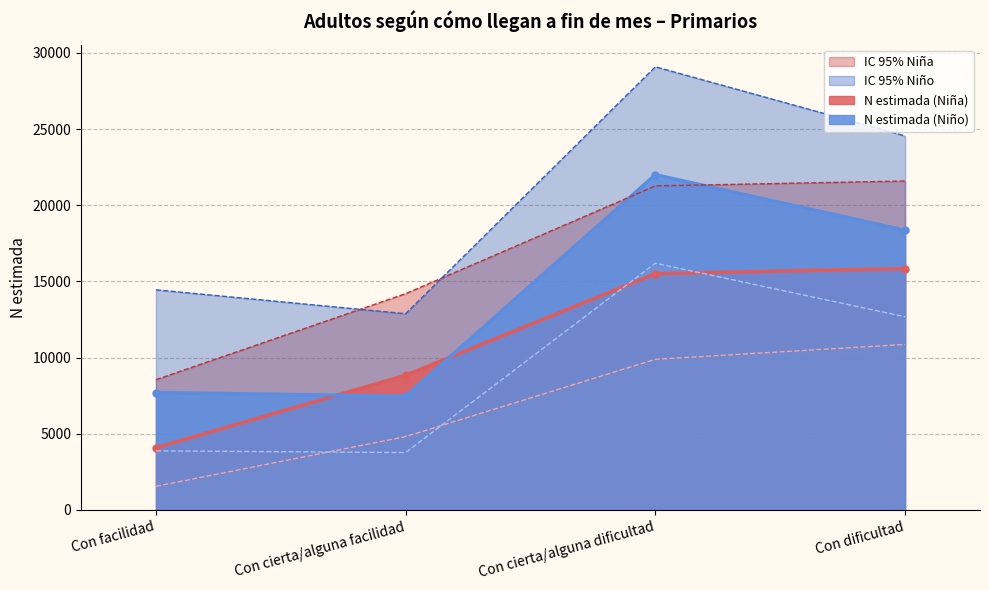

Which has a higher value, Con cierta/alguna dificultad or Con dificultad?

Con dificultad